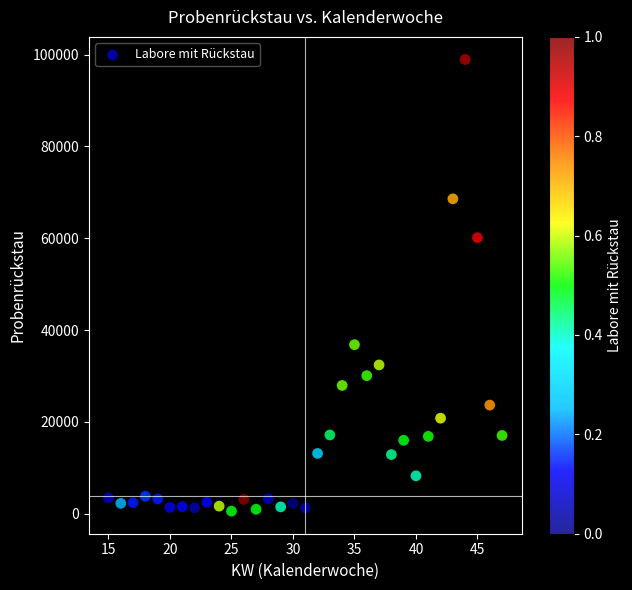

What Y value in the scatter plot is closest to 49742?

60113